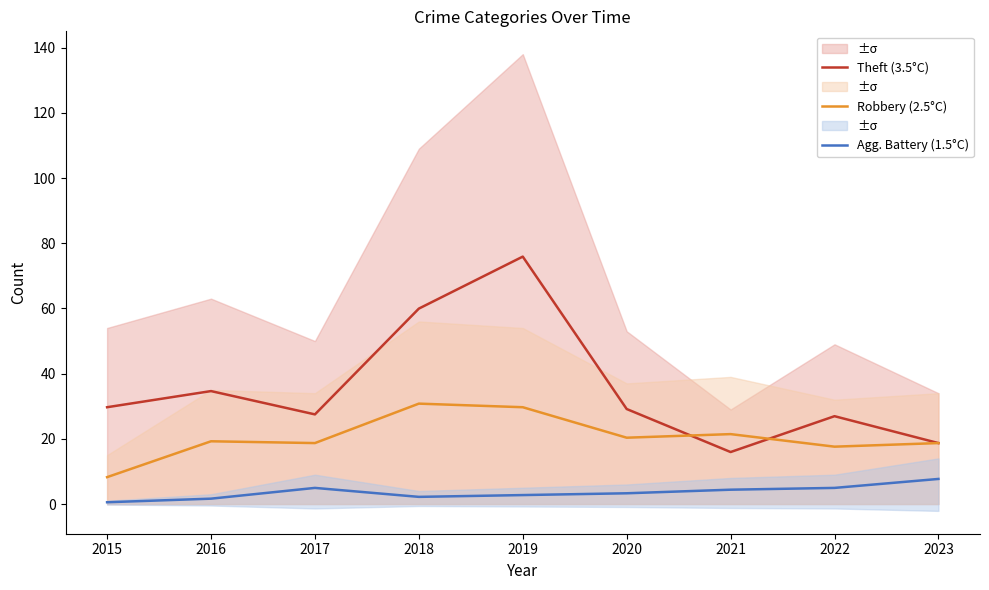

List the labels in order of Agg. Battery (1.5°C) value, largest first.

2023, 2017, 2022, 2021, 2020, 2019, 2018, 2016, 2015